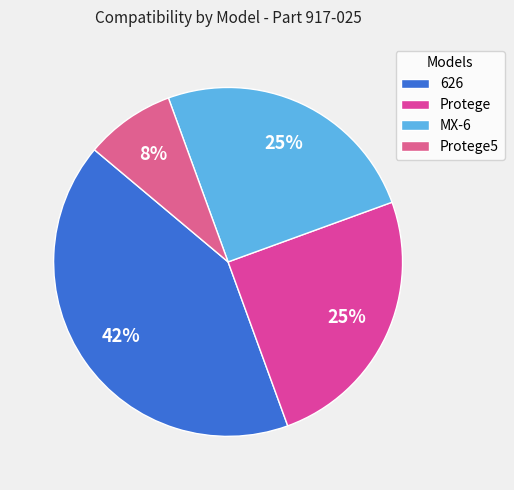

Is there a majority slice in this chart?

No